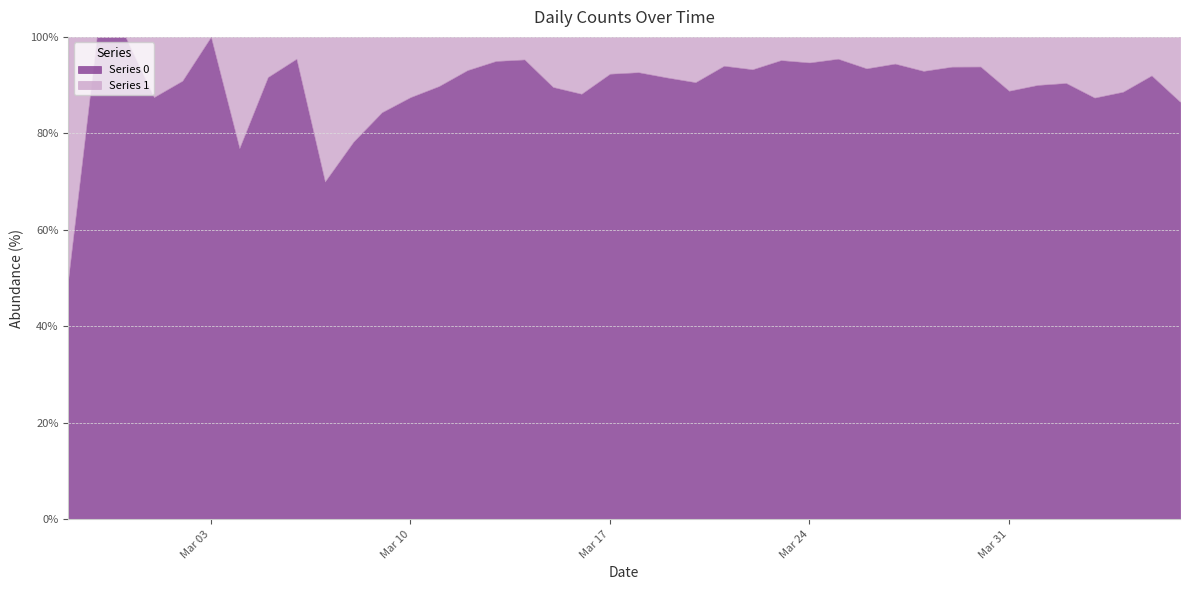

How many values in the Series 0 series are below 177?

20